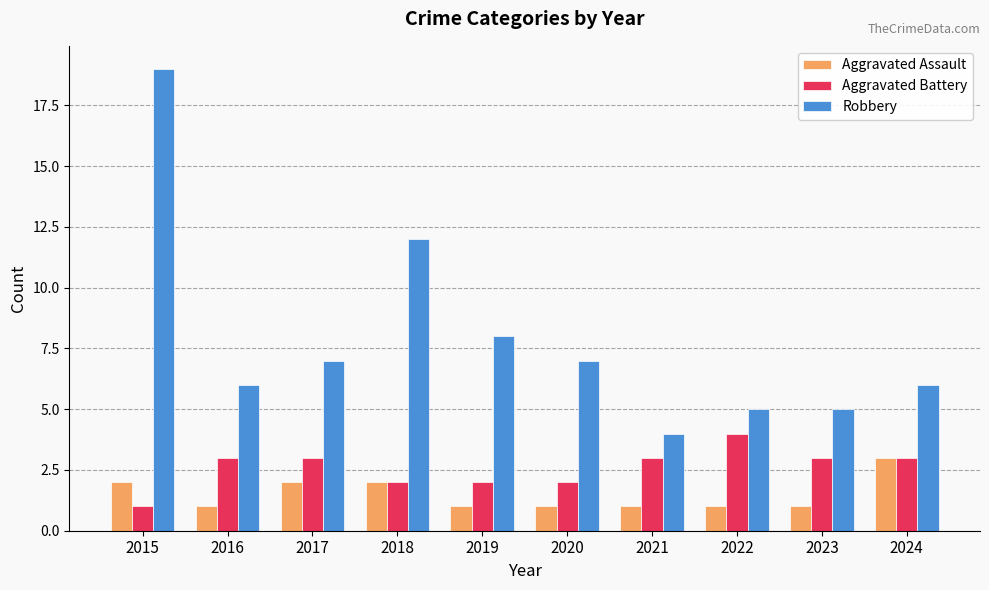

What is the difference between the Aggravated Assault values at 2022 and 2015?

1